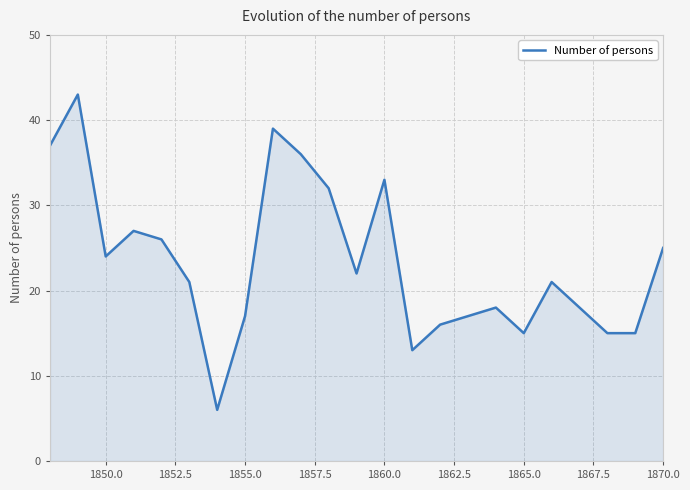

What is the minimum value shown in the chart?

6